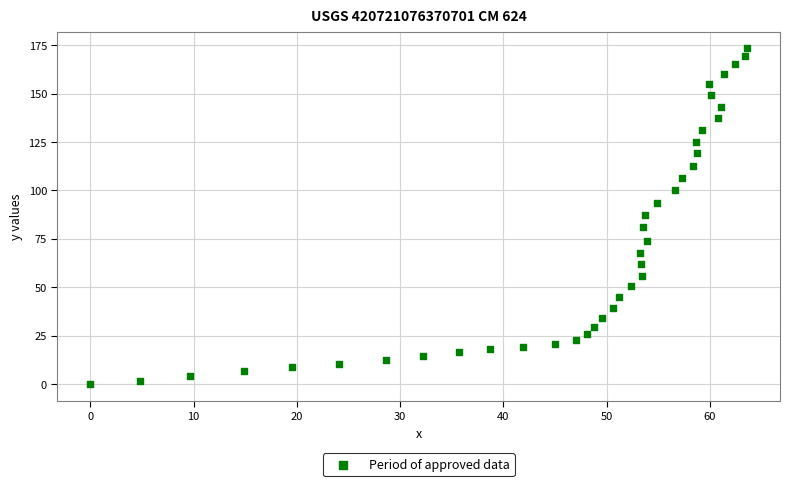

What is the range of Y values (max minus min)?

173.4